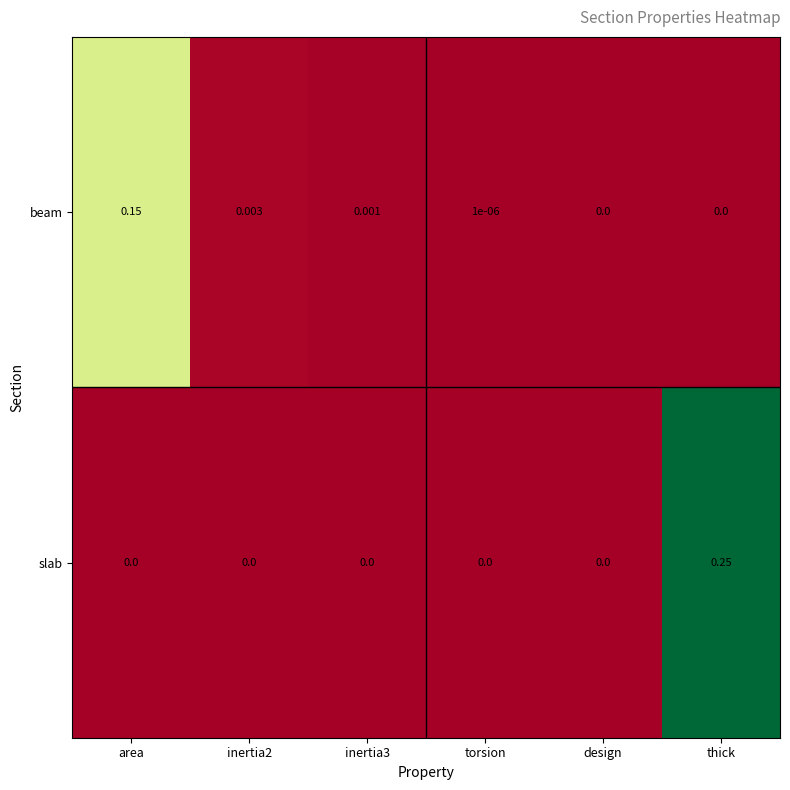

Which category has the highest value in the beam series?

area